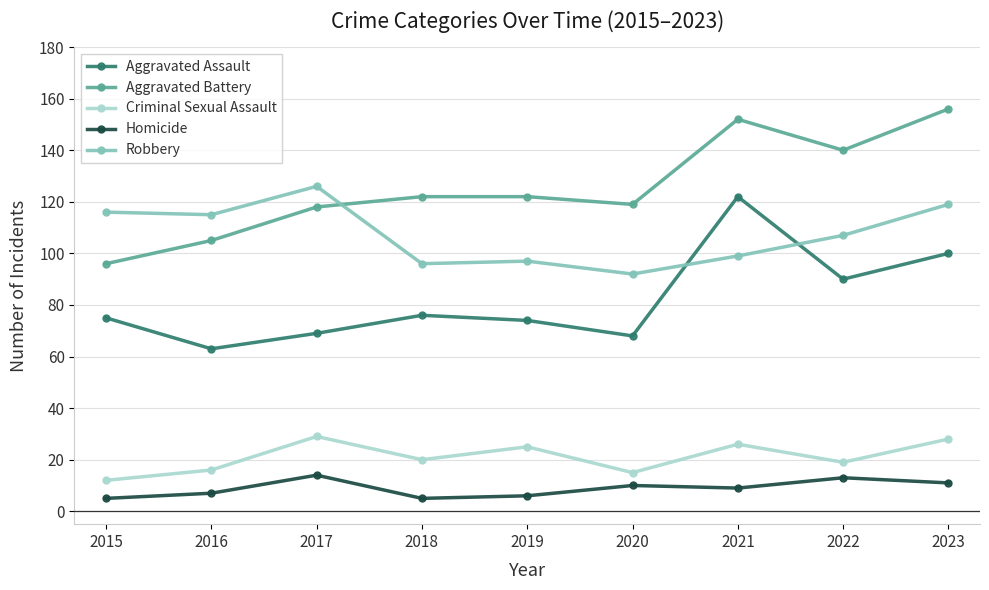

What are all the series names shown in the legend?

Aggravated Assault, Aggravated Battery, Criminal Sexual Assault, Homicide, Robbery